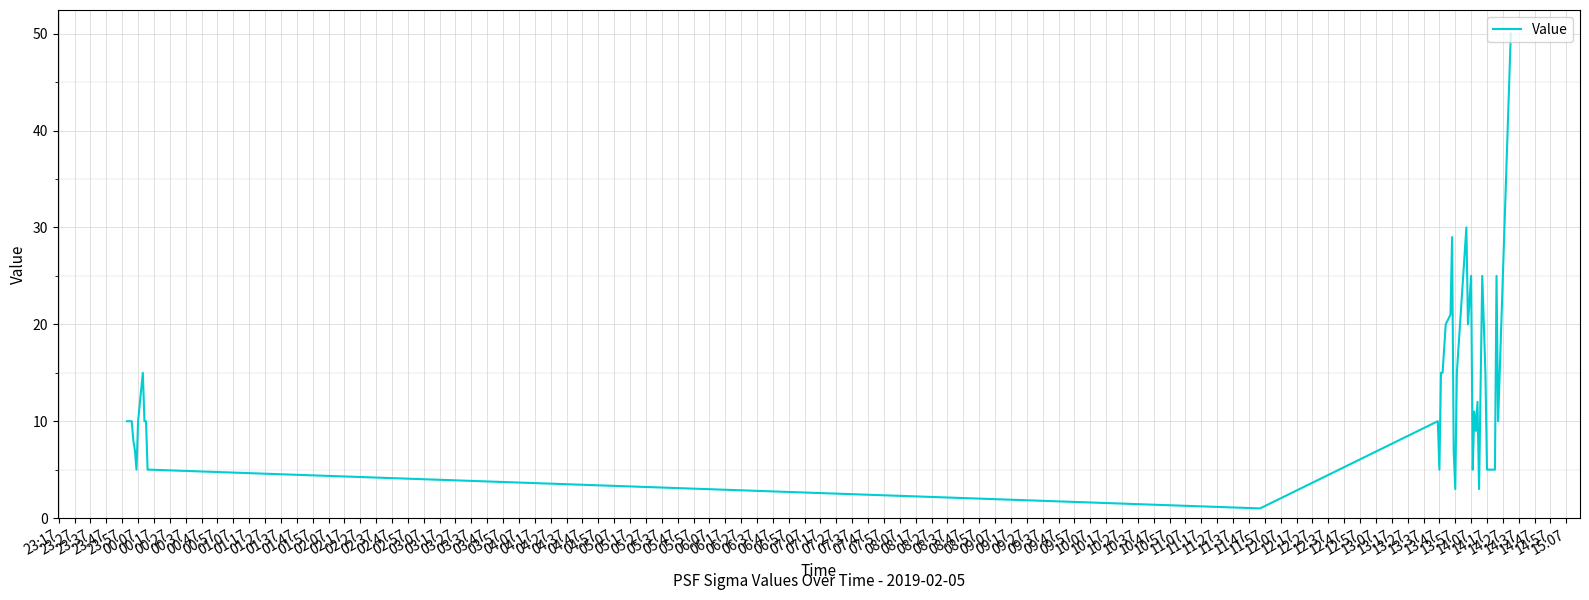

How many lines are shown in the chart?

1